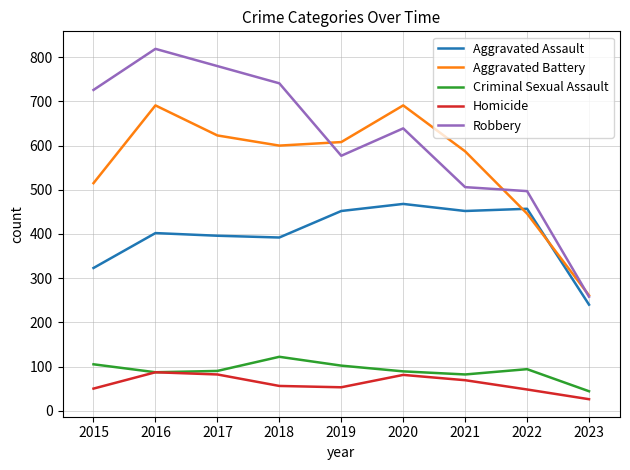

What is the sum of all Aggravated Assault values?

3582